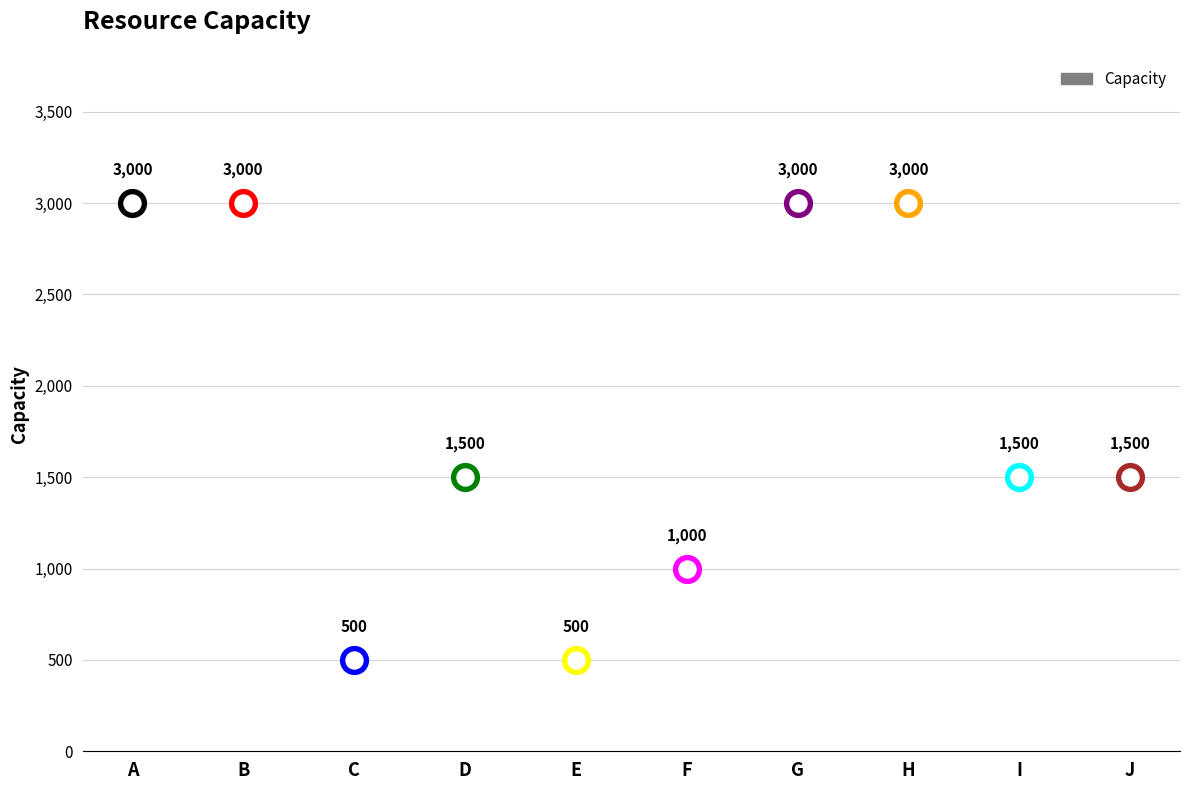

What is the ratio of the value at B to the value at C?

6.0